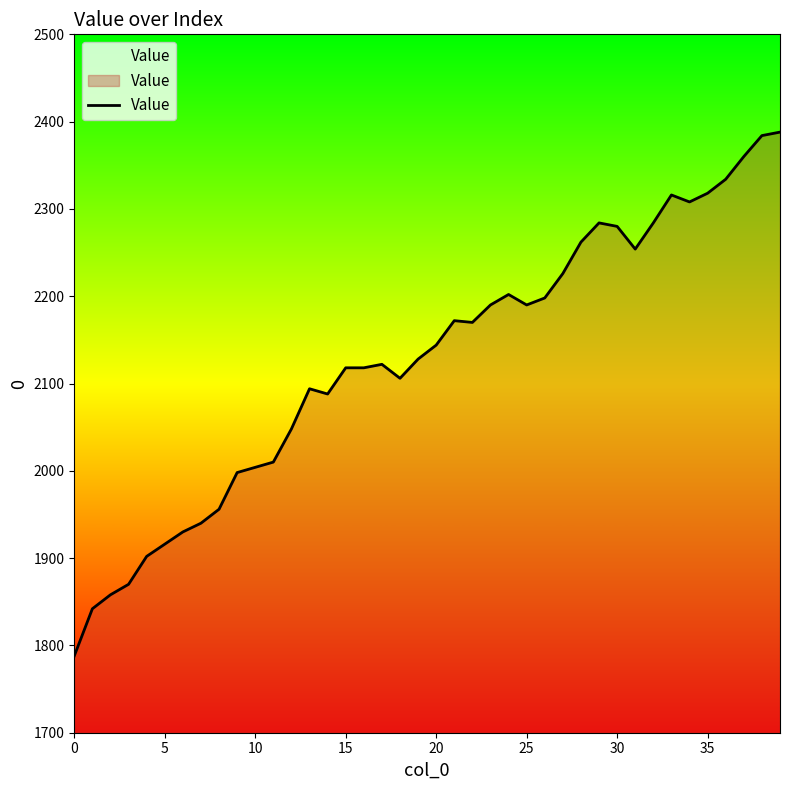

What is the smallest value displayed?

1788